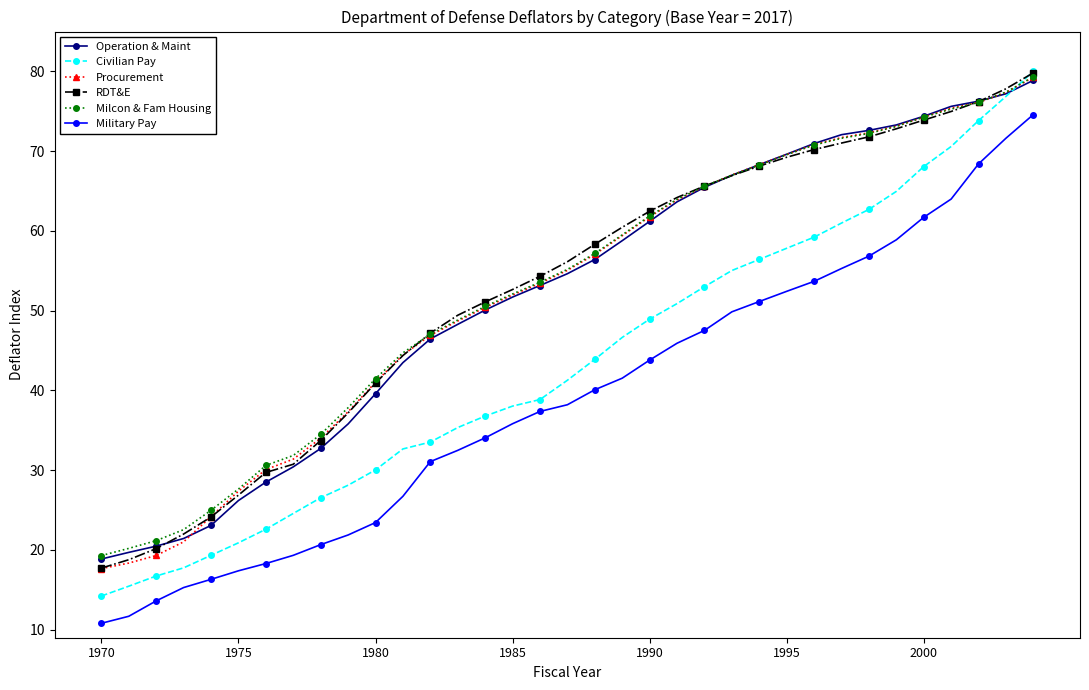

What is the value of the Military Pay point at the 11th from the left?

23.4